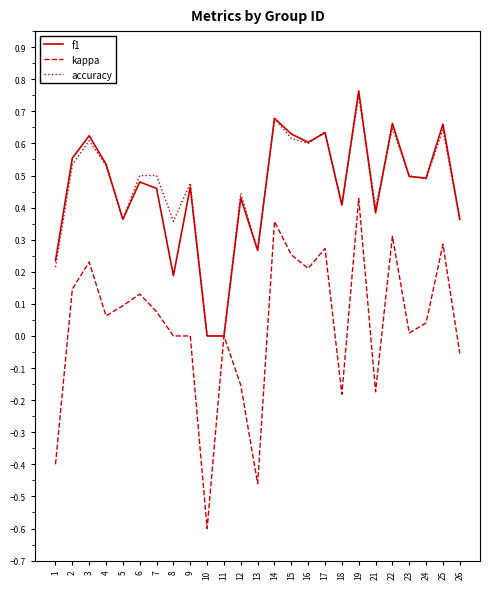

Which series has the largest range (max minus min)?

kappa